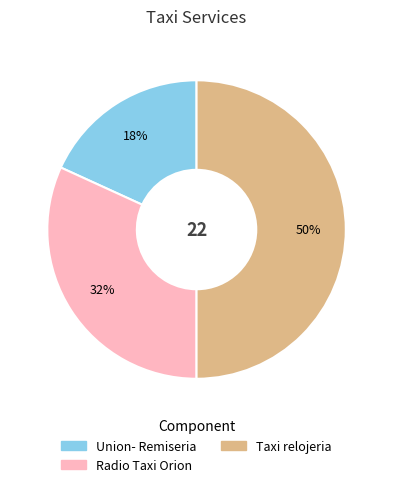

Between Radio Taxi Orion and Taxi relojeria, which is larger?

Taxi relojeria